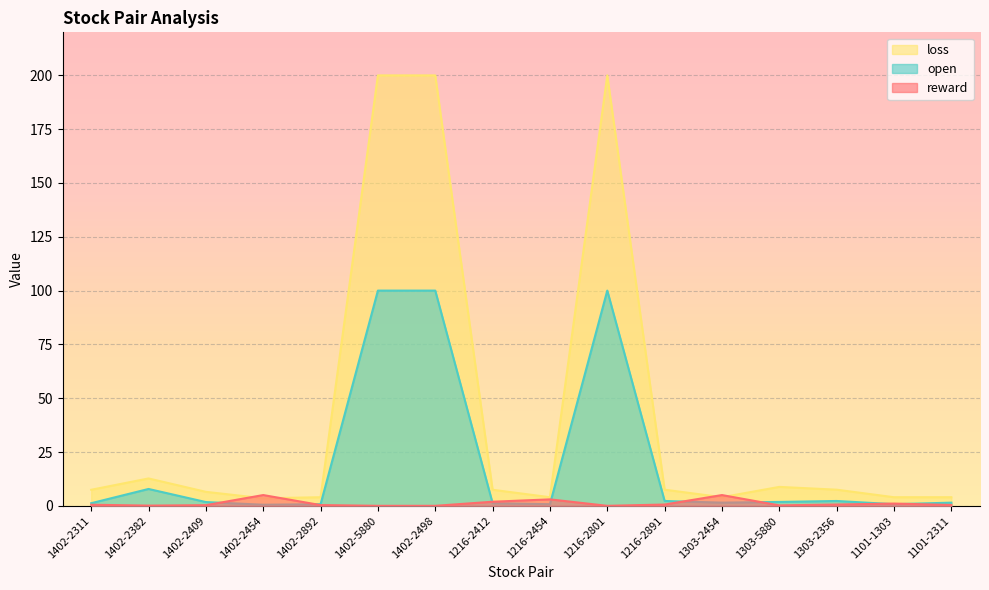

Which series has the widest spread of values?

loss